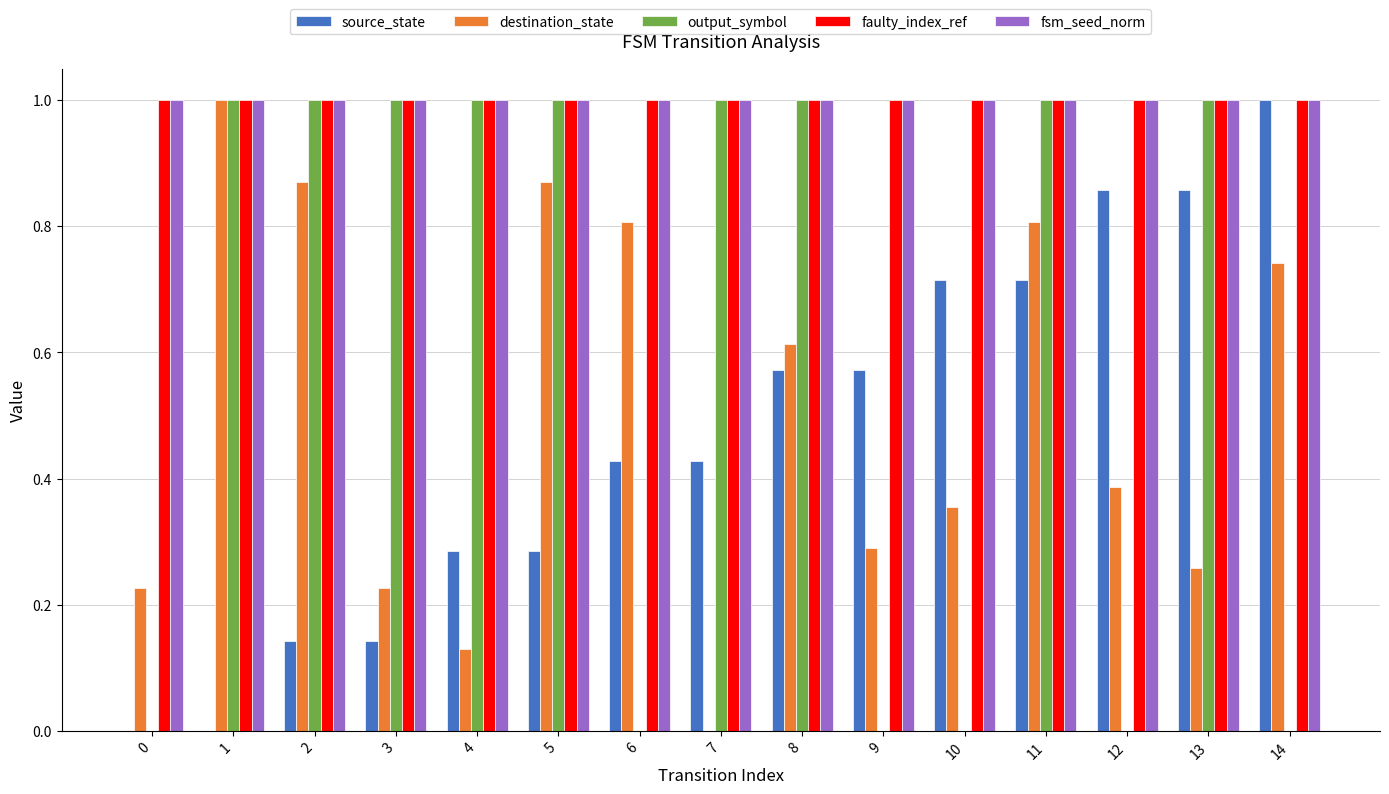

Which series changed the most between 6 and 11?

output_symbol